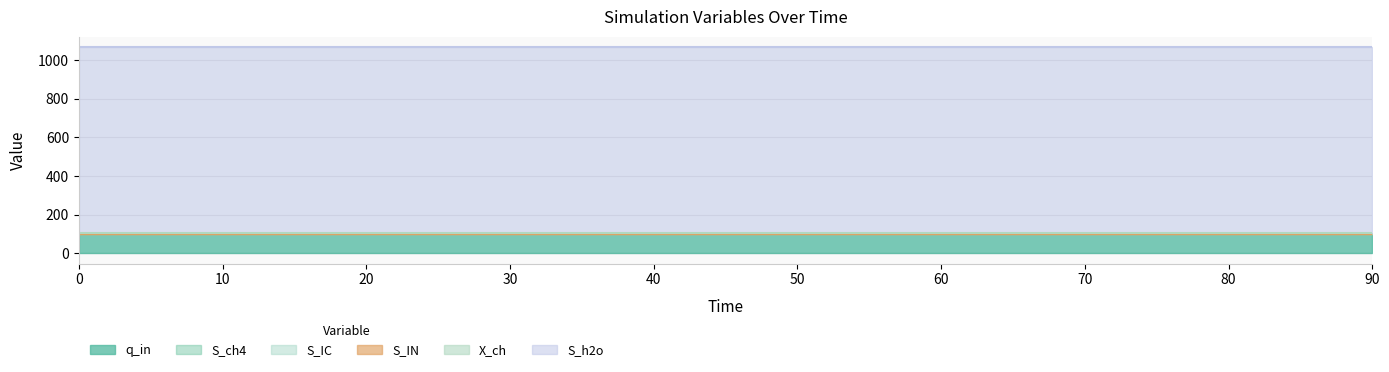

What is the sum of all S_h2o values?

9605.1